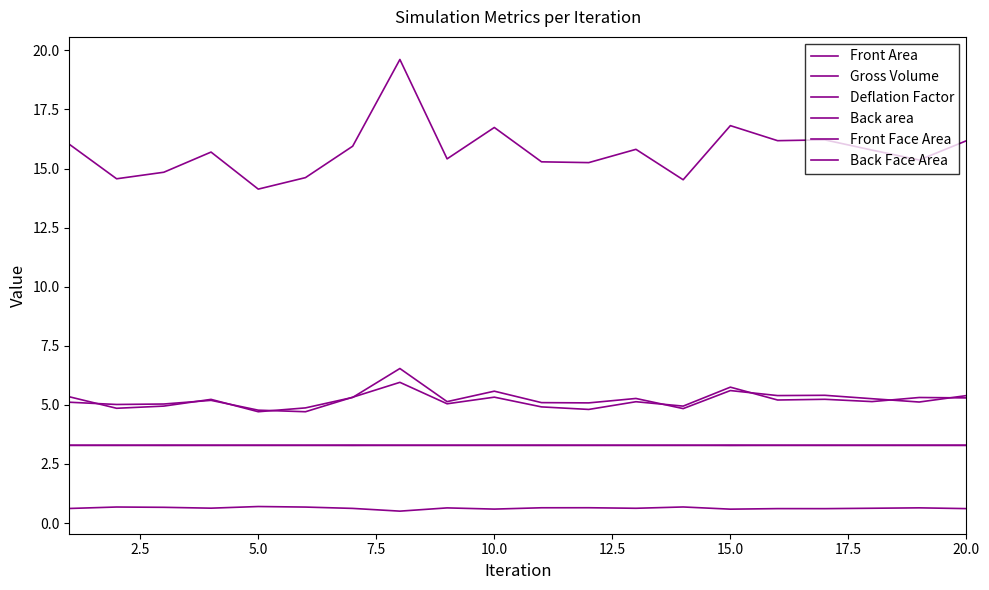

True or false: Front Area and Deflation Factor cross at least once.

False